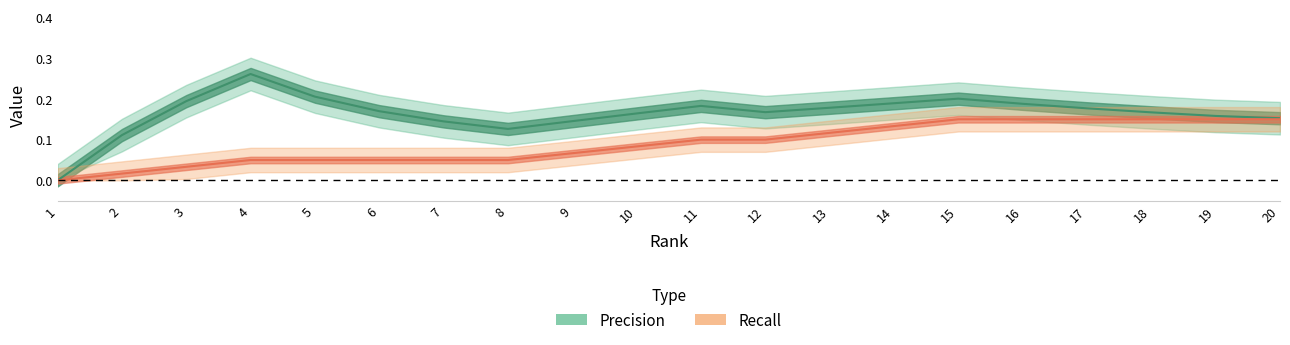

What is the sum of all Recall values?

1.8